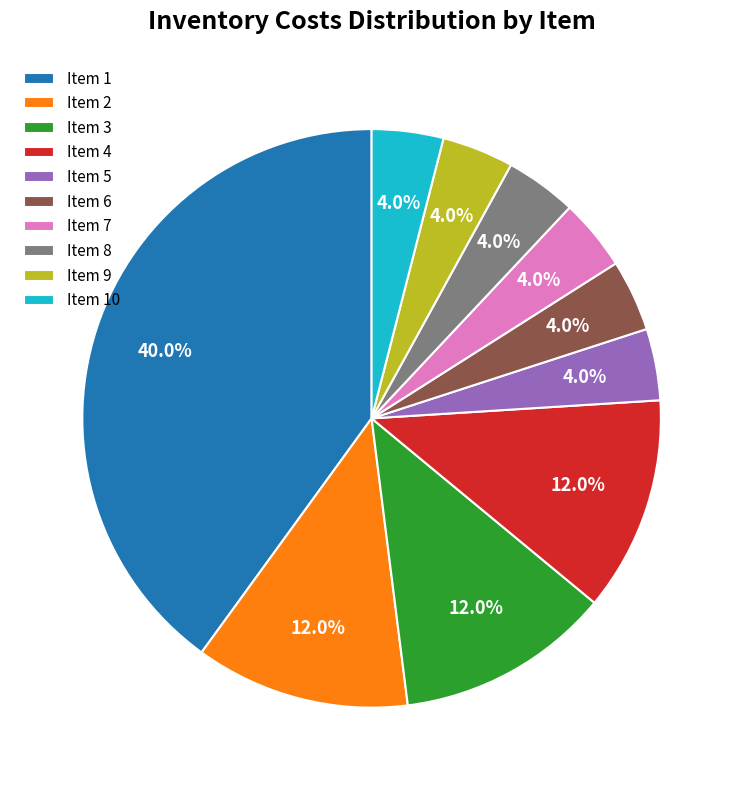

Is there any slice that represents more than half of the pie?

No